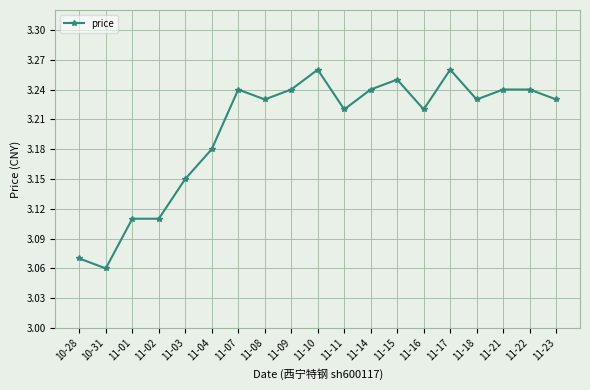

Is it true that the value at 11-14 is 4.8?

False